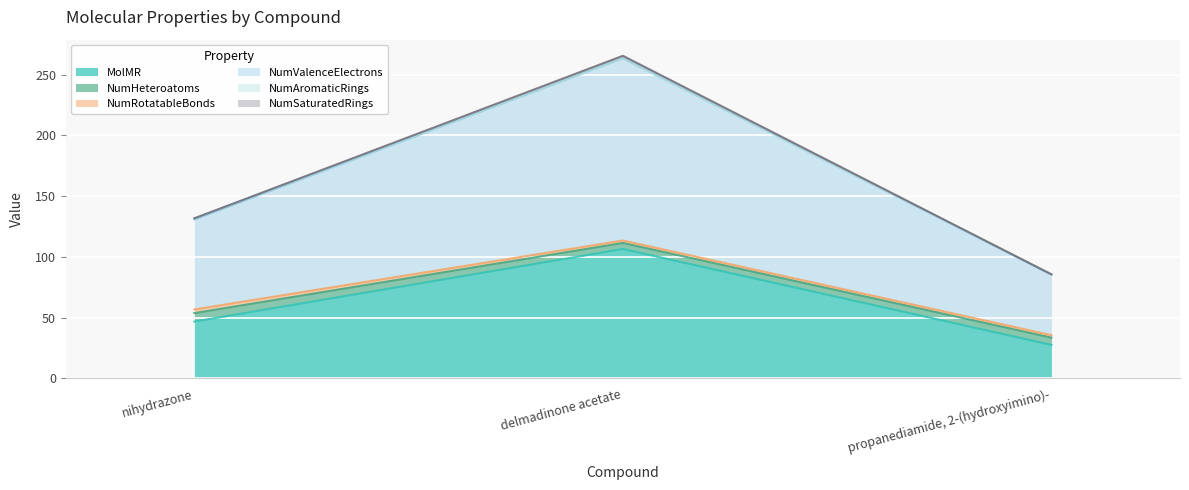

What is the difference between the highest and lowest values at propanediamide, 2-(hydroxyimino)-?

50.0